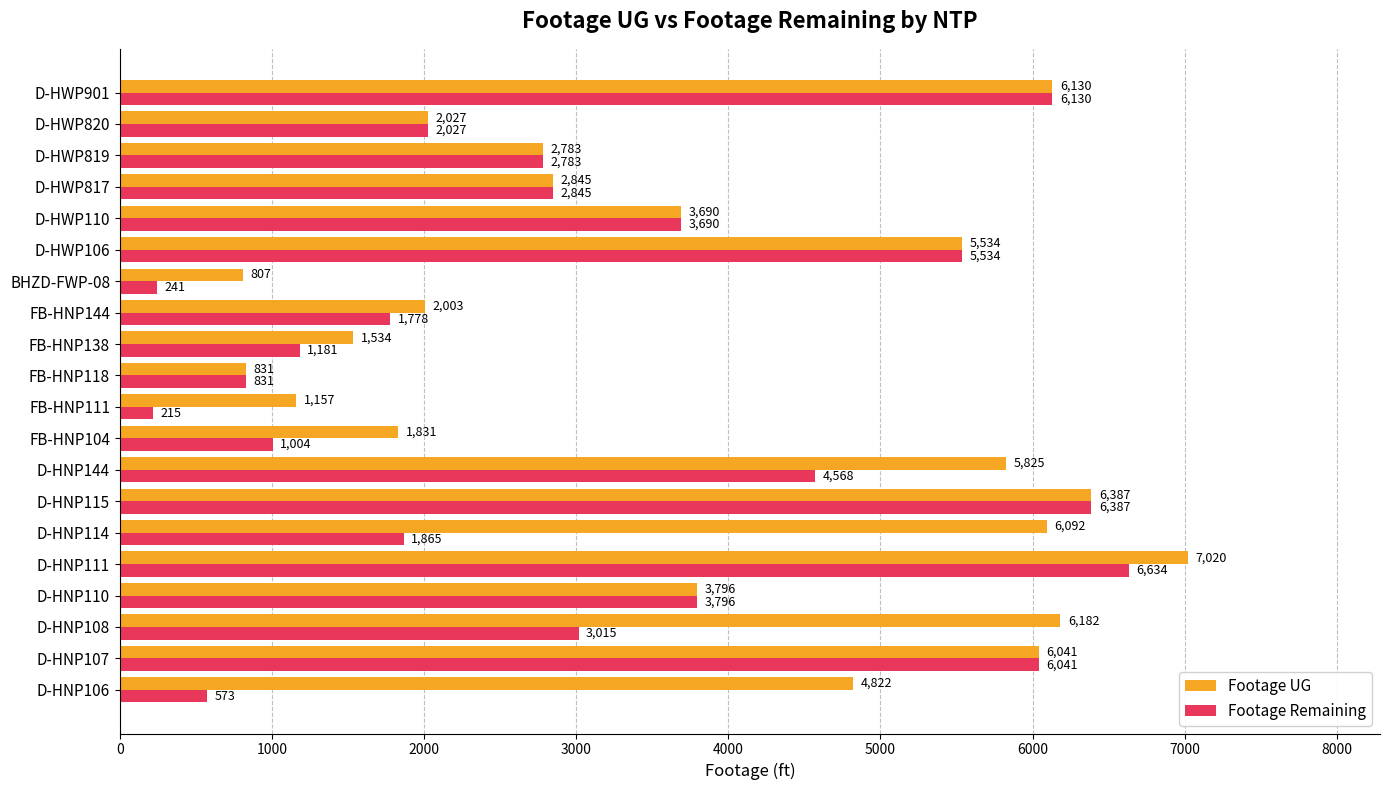

How many data points in Footage UG are less than 3796?

10